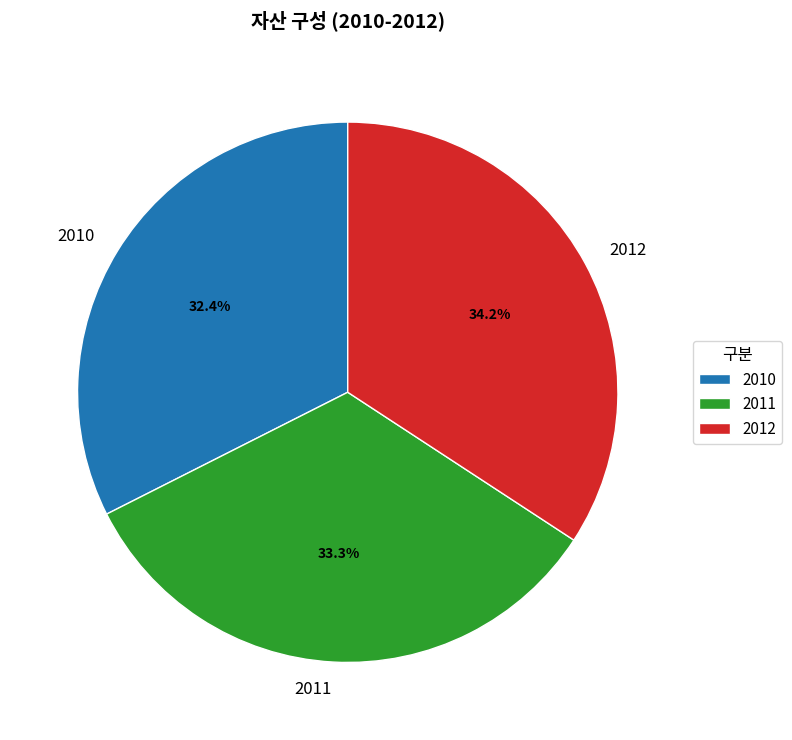

How many segments does this pie chart have?

3